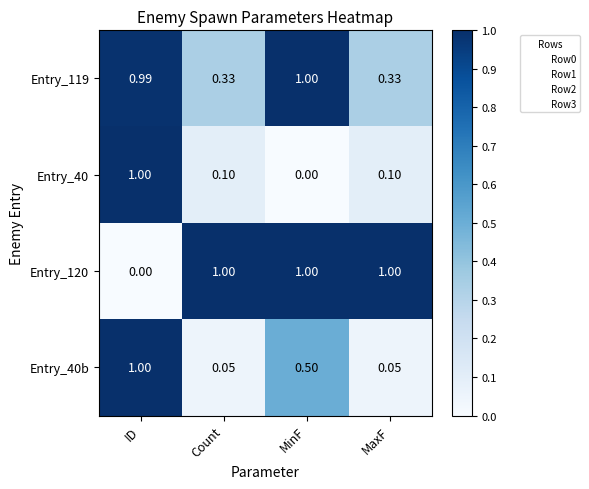

At which label does Entry_40 reach its peak?

ID